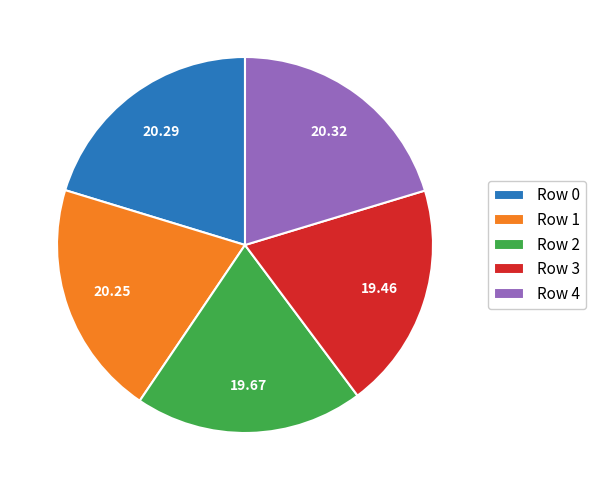

Combined, do Row 1 and Row 4 account for over 50%?

No